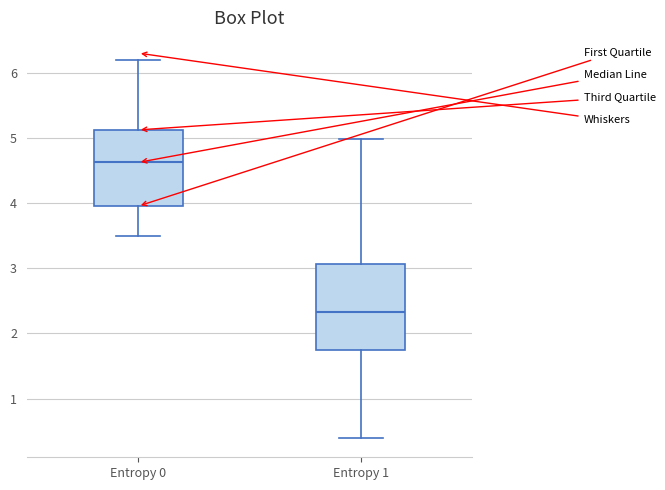

Comparing the boxes themselves (not the whiskers), which one is the tallest?

Entropy 1